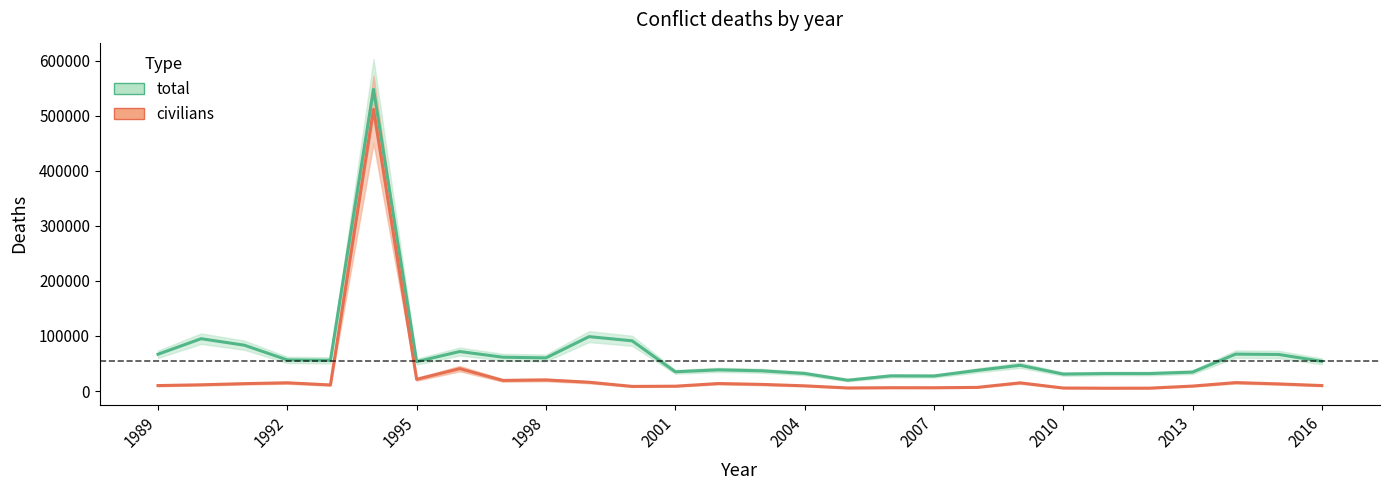

Reading right to left, transcribe all the data shown in this chart.

total: 53954	66395	67012	34307	31682	31738	30755	46778	37408	27274	27535	19619	31917	36730	38462	34926	91195	98815	60160	61436	71757	53311	548267	55765	56523	83282	95052	66840
civilians: 9891	12888	15282	8957	5189	5090	5430	14830	6555	5944	5980	5548	9427	12033	13593	8745	8371	15935	20105	19232	40623	21227	511684	10987	14910	13386	11290	9887